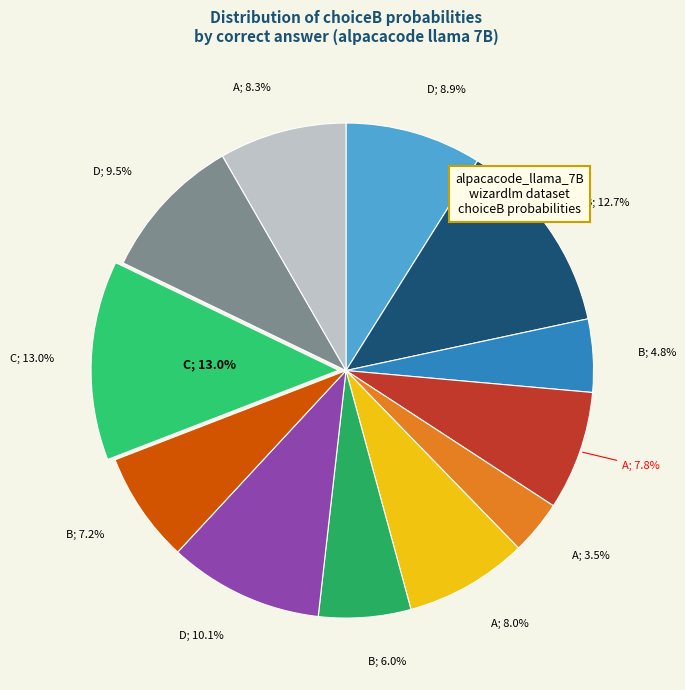

To the nearest percent, what is the combined percentage of B and B?

18%